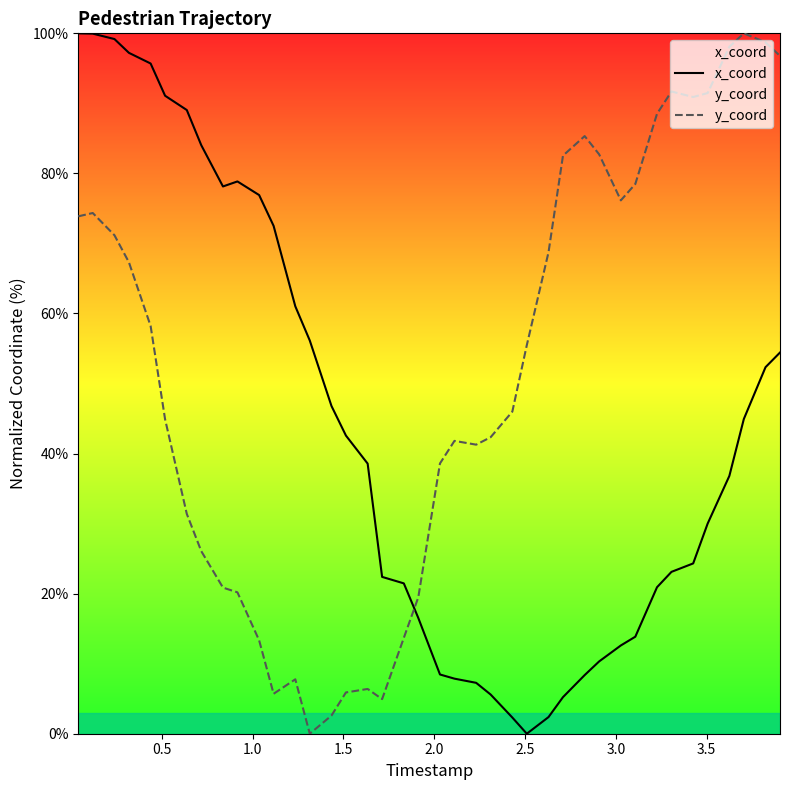

Which series ends up on top after the final intersection of x_coord and y_coord?

y_coord